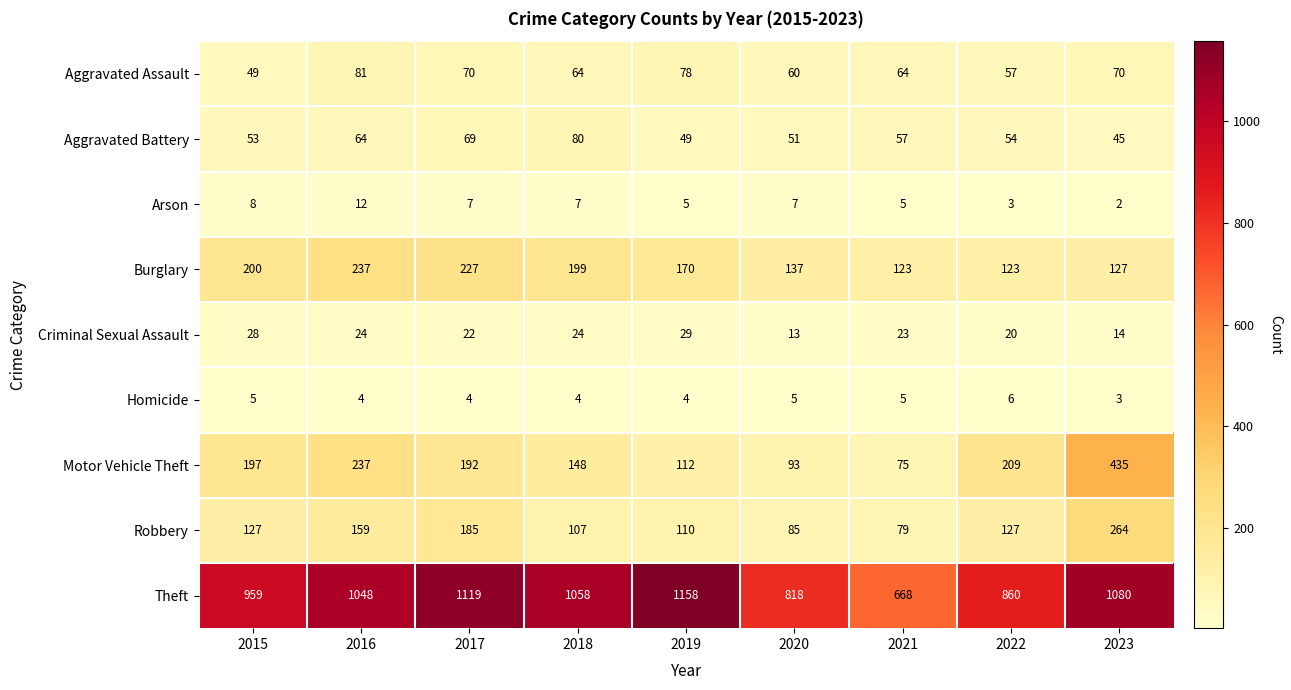

The value of Arson at 2017 is 7. True or false?

True